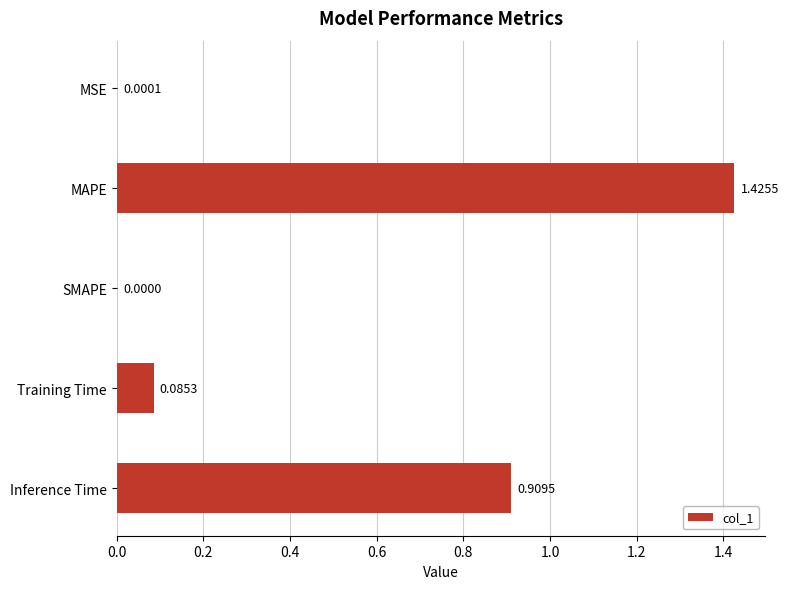

What is the sum of all values?

2.4